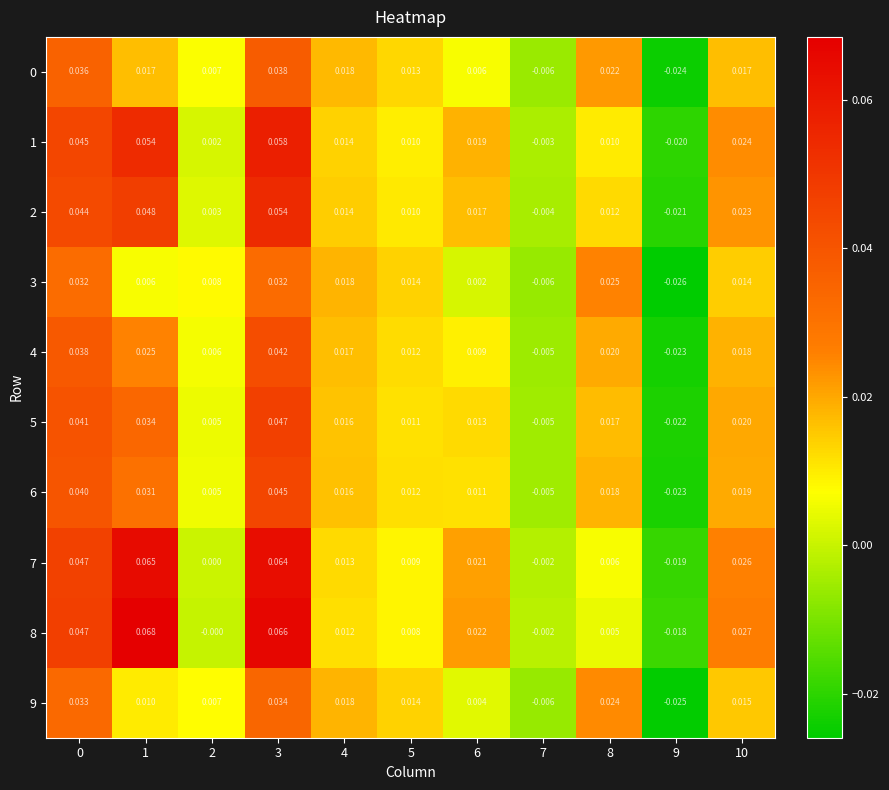

What is the total value across all series at 0?

0.4